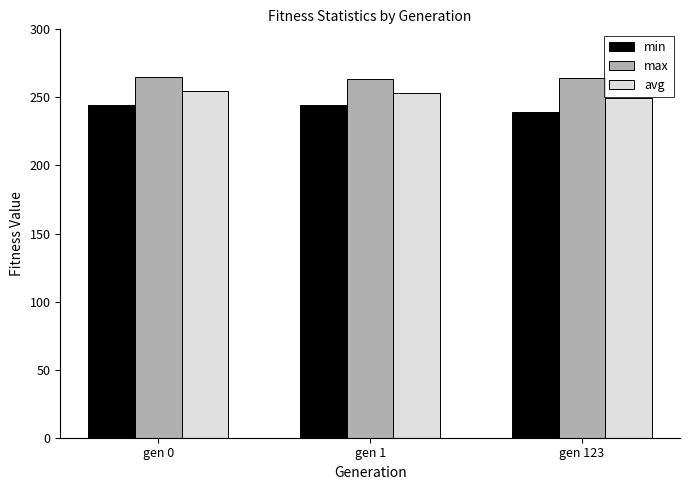

The value of max at gen 123 is 391.7. True or false?

False